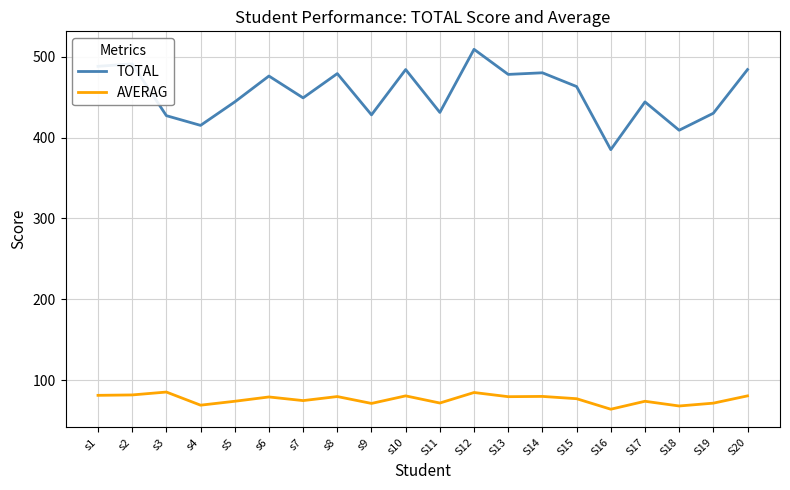

What is the highest value of the TOTAL series?

509.0